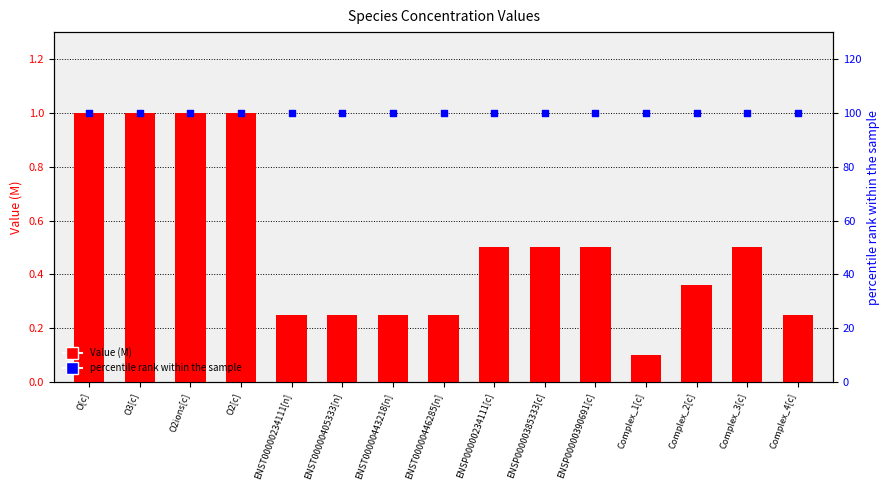

Is the value of percentile rank within the sample at ENSP00000385333[c] greater than the value of Value (M) at Complex_4[c]?

Yes